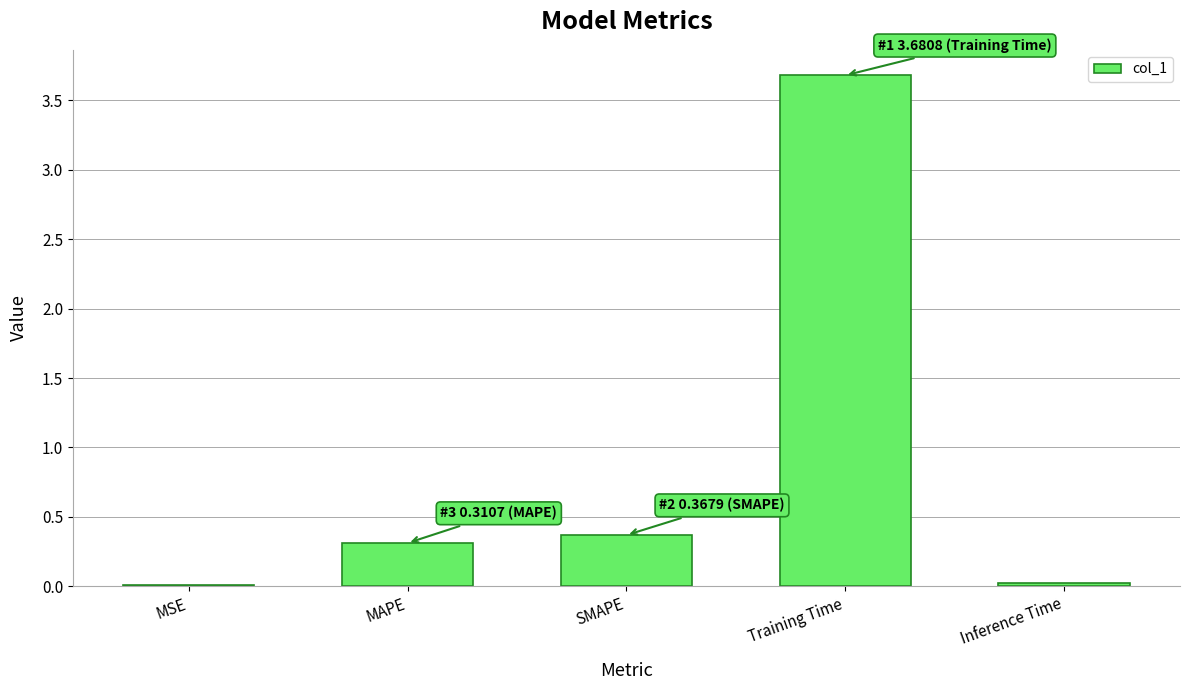

The value at Training Time is 5.2. True or false?

False